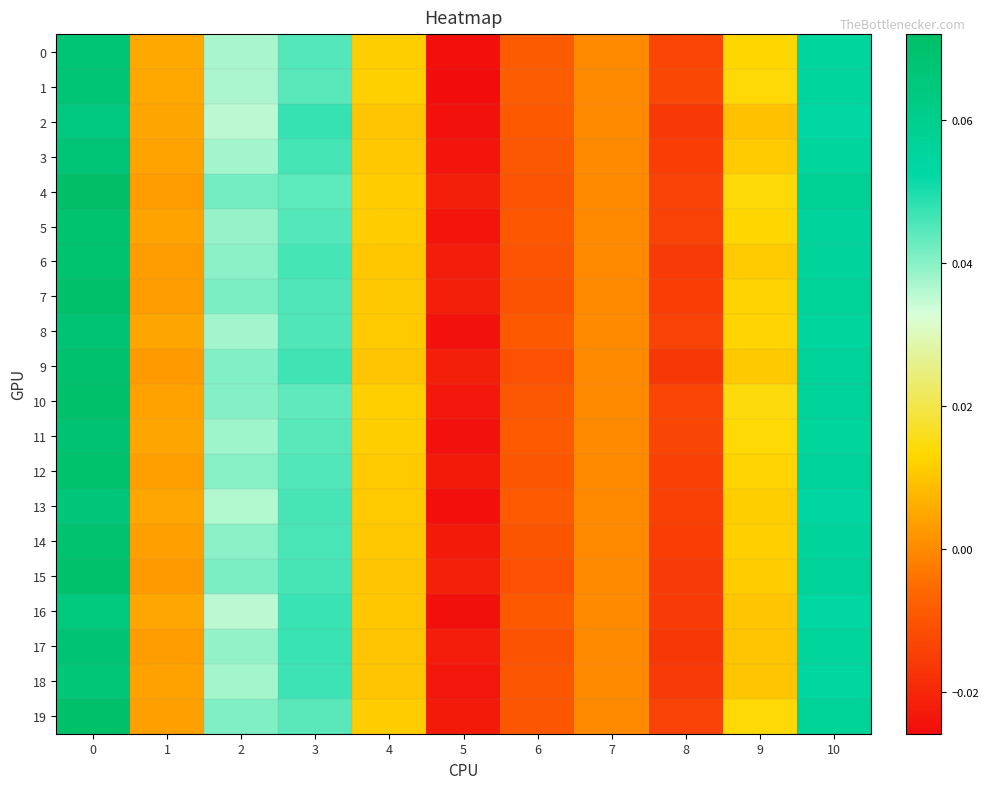

At 6, list the series in order from largest to smallest.

1, 0, 13, 11, 8, 16, 2, 5, 3, 10, 18, 19, 12, 14, 4, 6, 17, 7, 15, 9